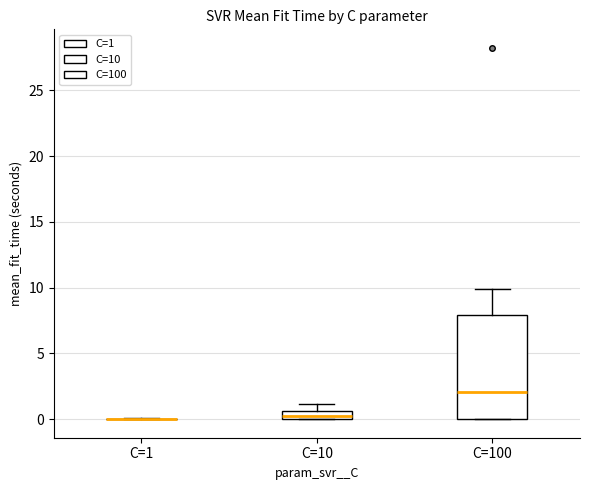

Comparing the boxes themselves (not the whiskers), which one is the tallest?

C=100